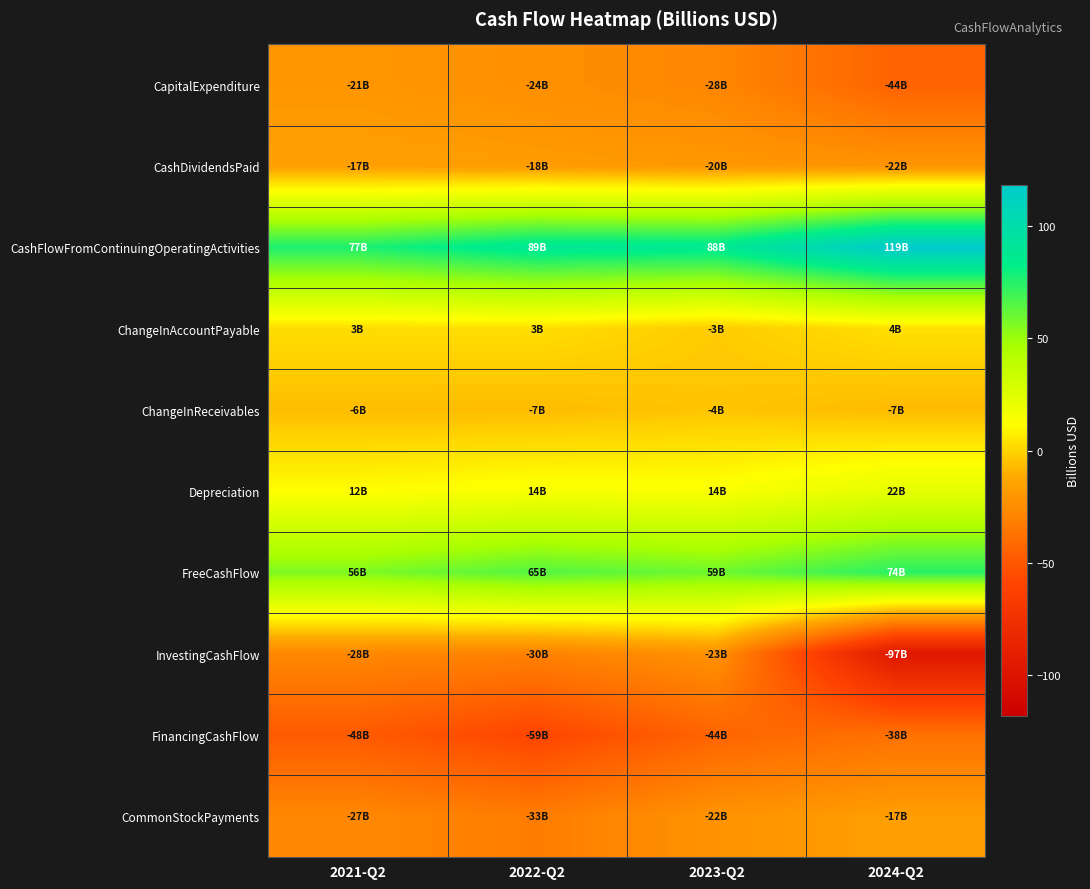

Rank the series at 2023-Q2 from lowest to highest value.

FinancingCashFlow, CapitalExpenditure, InvestingCashFlow, CommonStockPayments, CashDividendsPaid, ChangeInReceivables, ChangeInAccountPayable, Depreciation, FreeCashFlow, CashFlowFromContinuingOperatingActivities